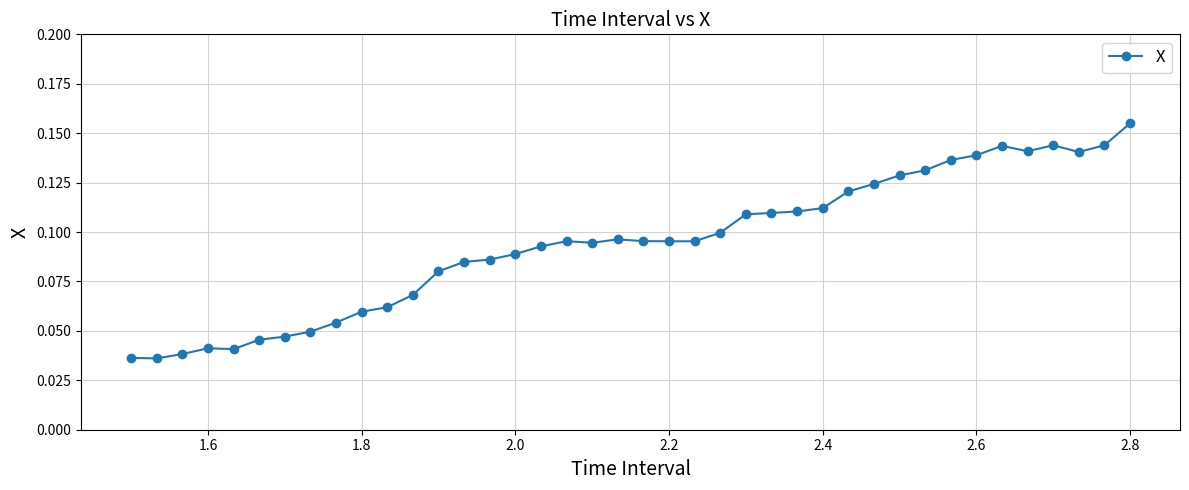

True or false: the data has more than 2 interior local peaks.

True